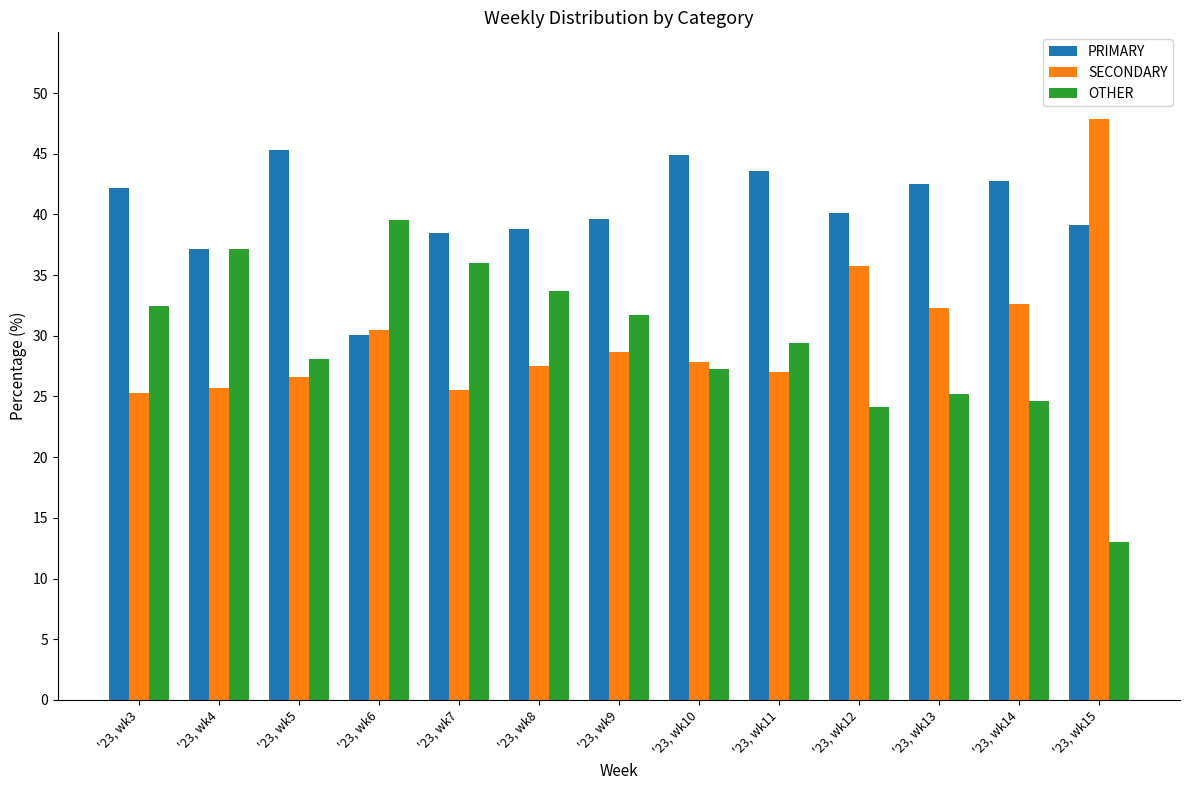

What is the approximate value of OTHER at '23, wk6?

39.5